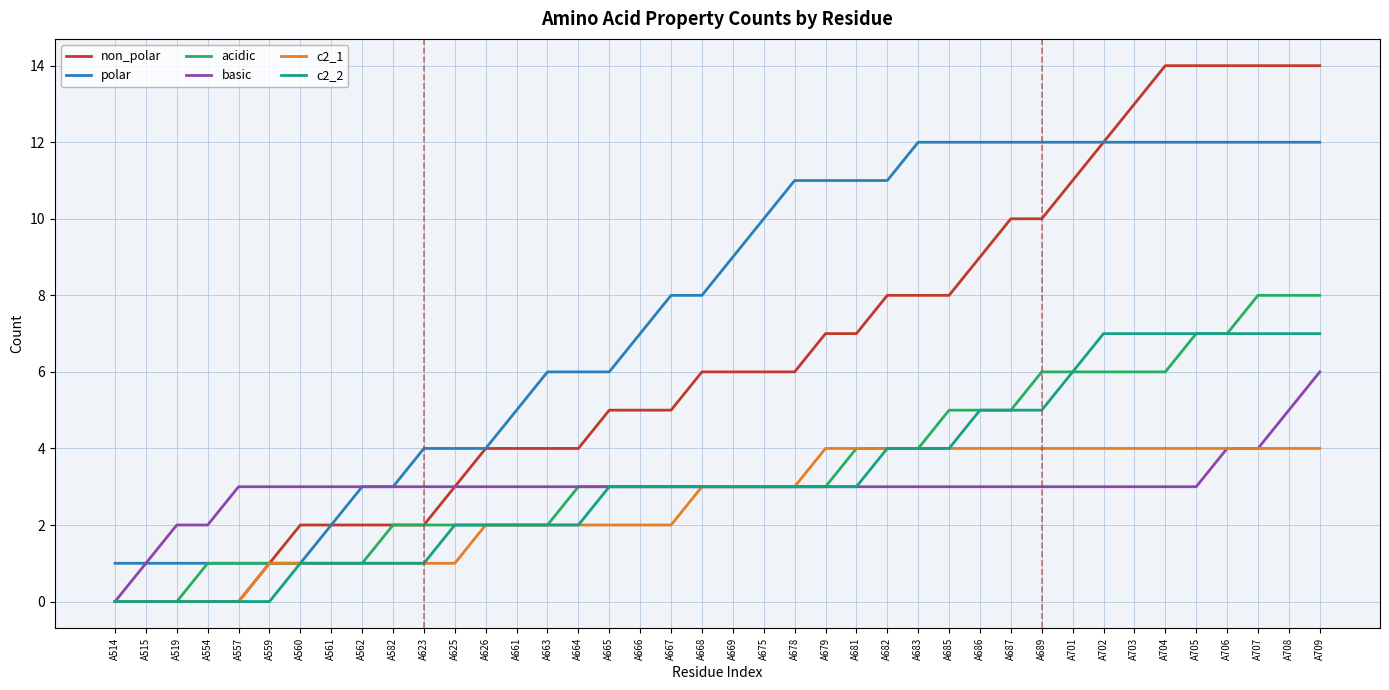

How many lines are shown in the chart?

6